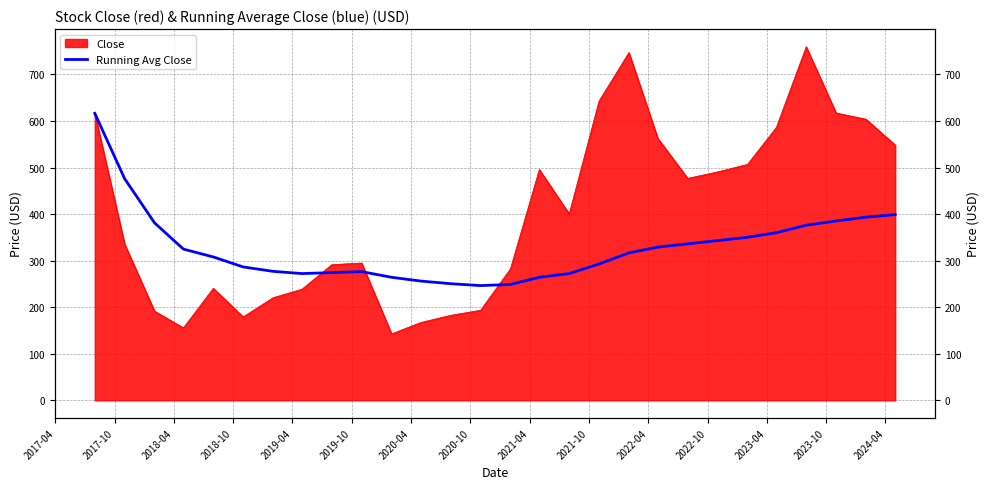

What is the difference between the maximum and minimum values?

370.0